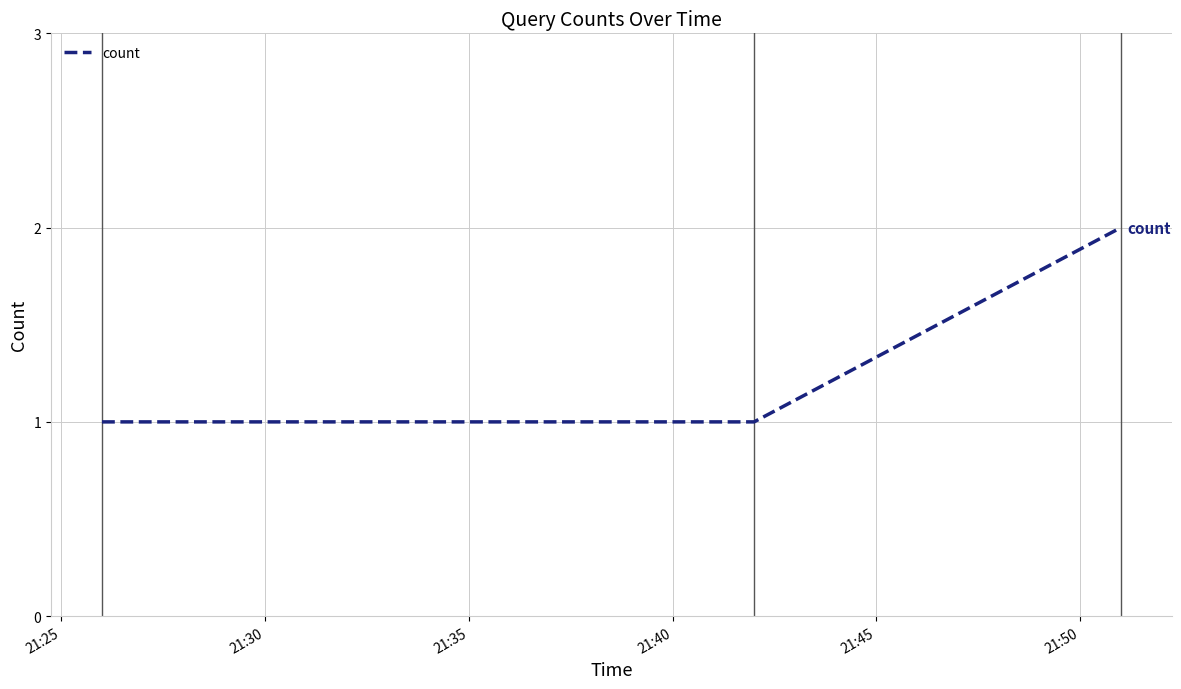

Reading left to right, what are all the values shown in this chart?

1	1	2